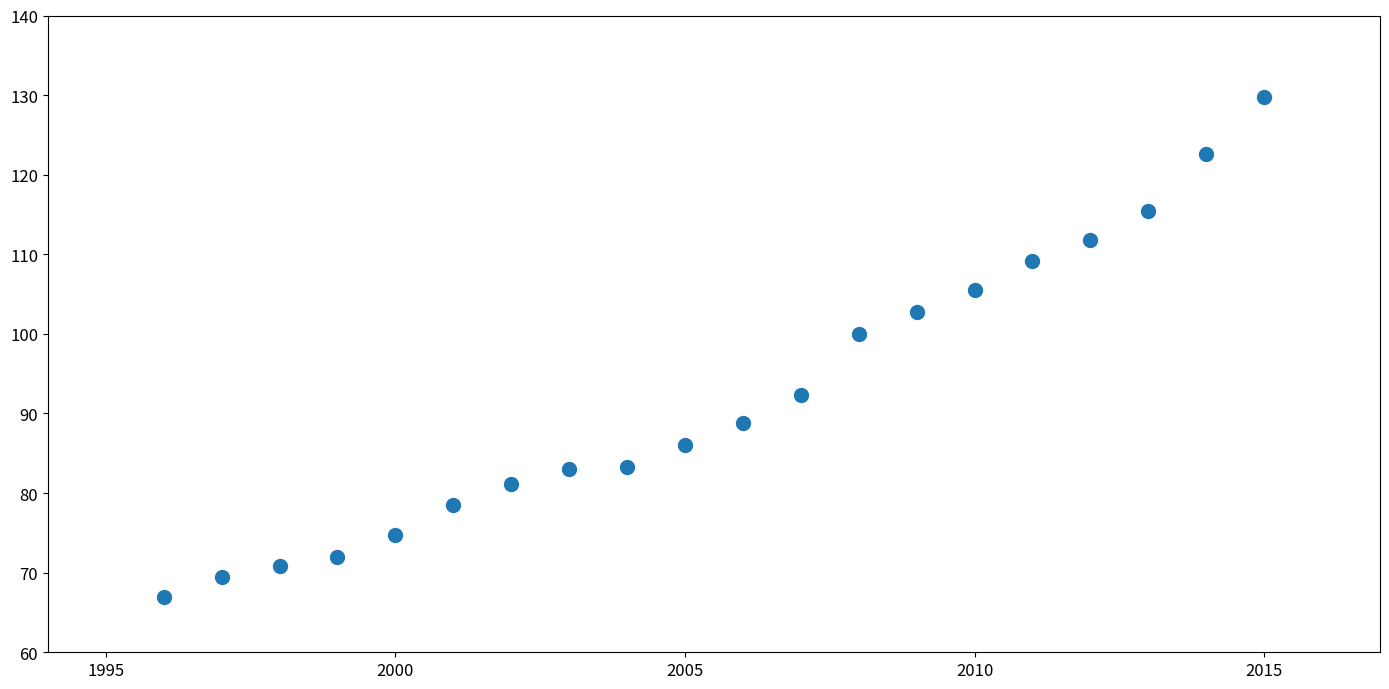

What Y value in the scatter plot is closest to 98?

100.0